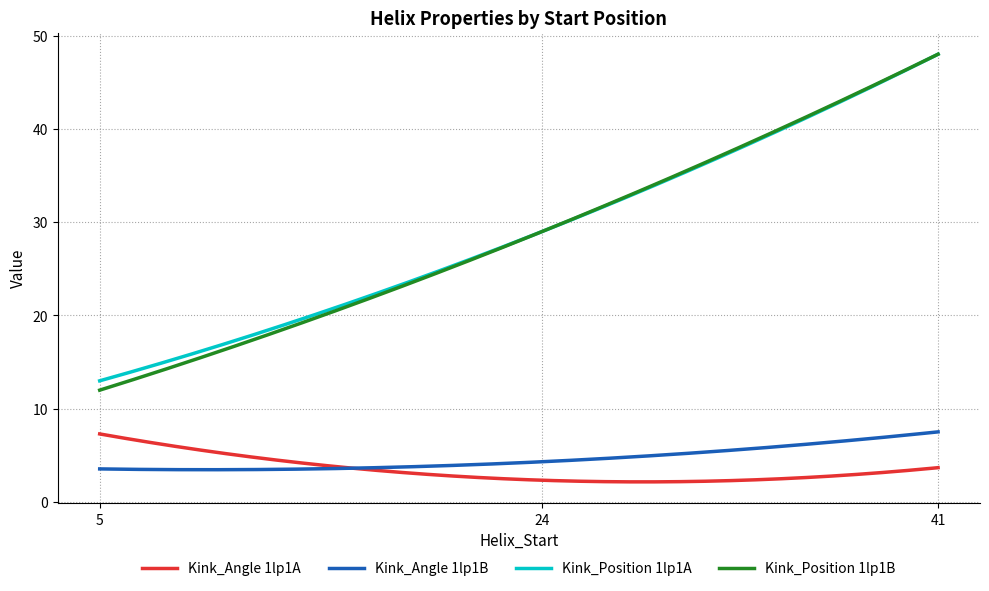

What is the lowest value of the Kink_Angle 1lp1A series?

2.2